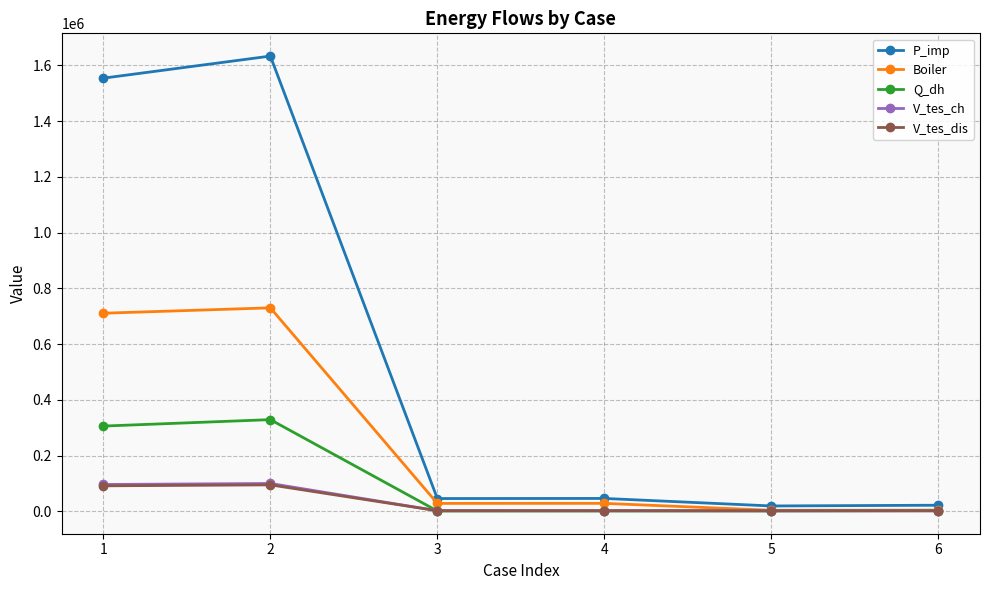

Which series has the largest total across all categories?

P_imp